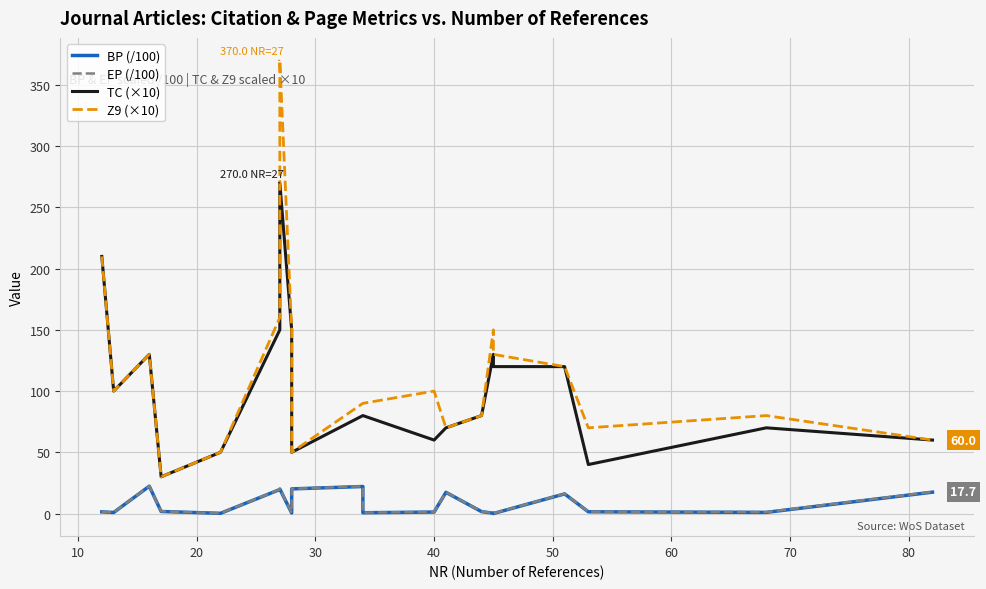

What is the maximum value for TC (×10)?

270.0